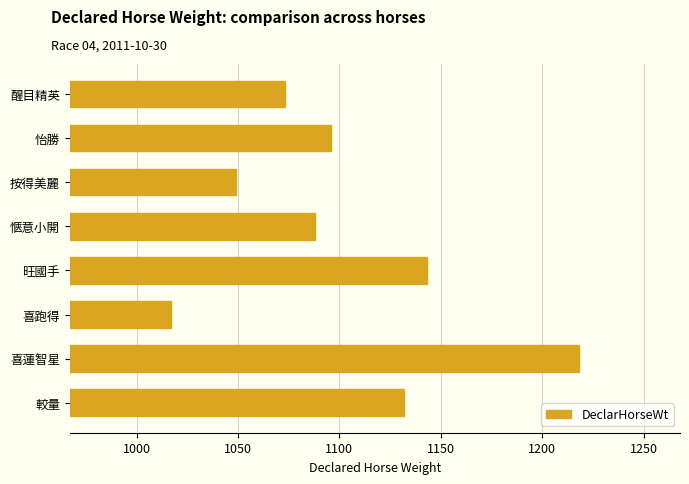

List the labels in order of value, smallest first.

喜跑得, 按得美麗, 醒目精英, 愜意小開, 怡勝, 較量, 旺國手, 喜蓮智星